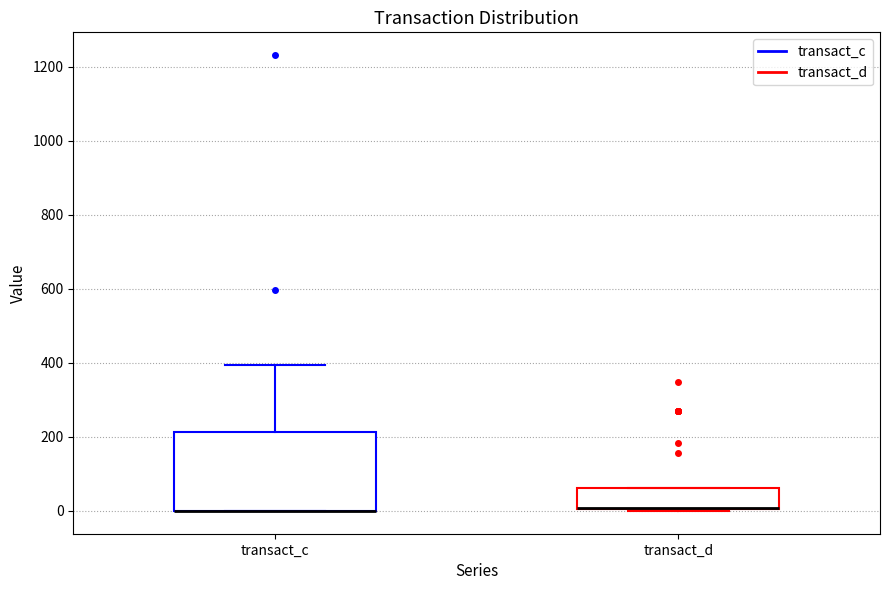

Reading left to right, read every box against the y-axis: the position of its median line, the range the box covers, and the ends of its whiskers. The values are not printed on the chart, so give them approximately, as read against the axis.

transact_c: median 0 (drawn on the box's lower edge), box 0 to 220, whiskers 0 to 400
transact_d: median 0 (drawn on the box's lower edge), box 0 to 60, whiskers 0 to 60